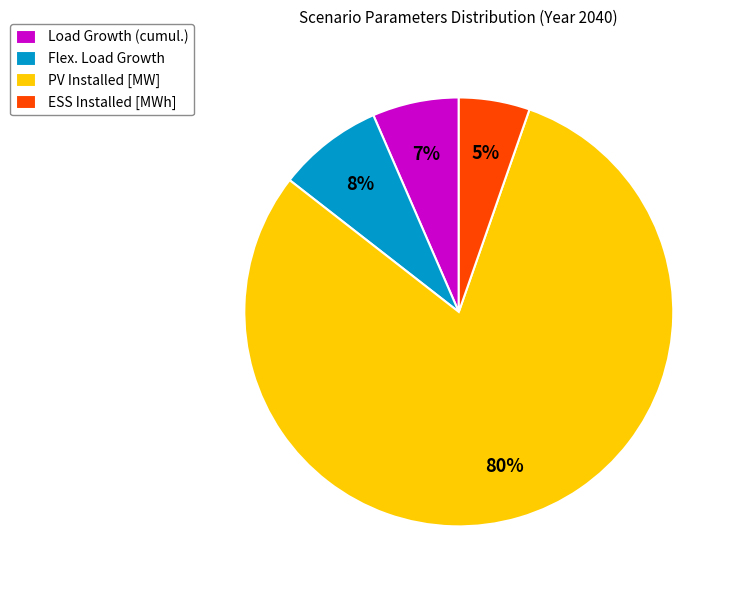

Is the sum of ESS Installed [MWh] and Load Growth (cumul.) greater than half?

No